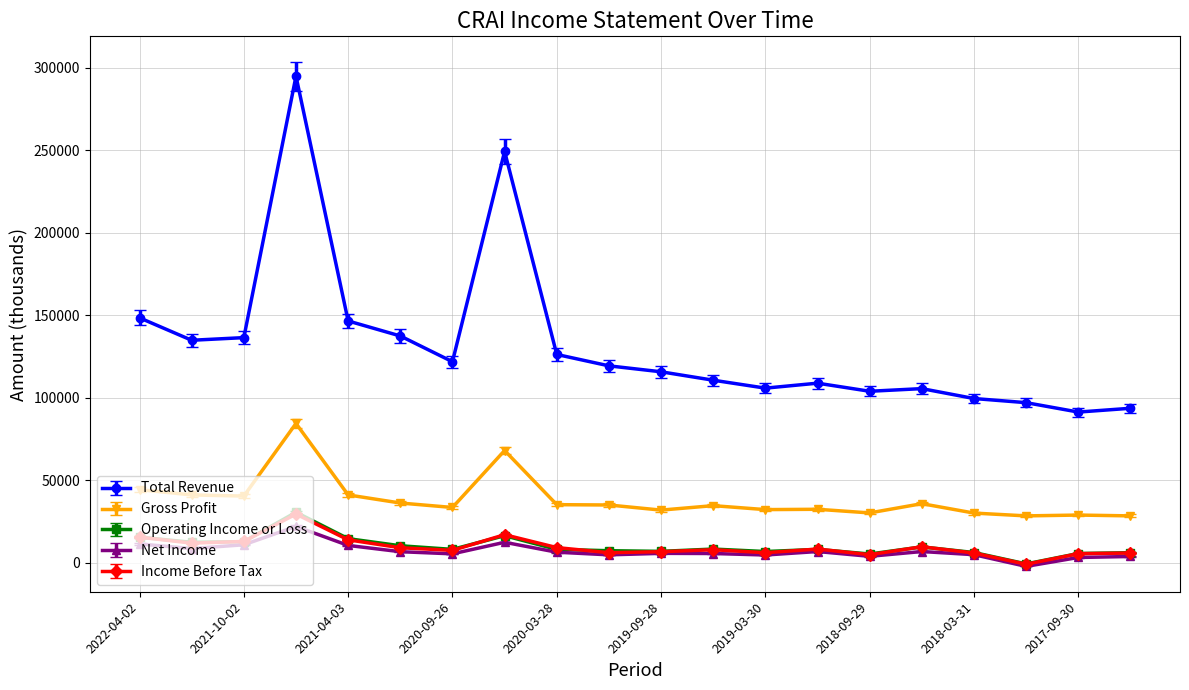

Is this an area chart (filled region under the line)?

No